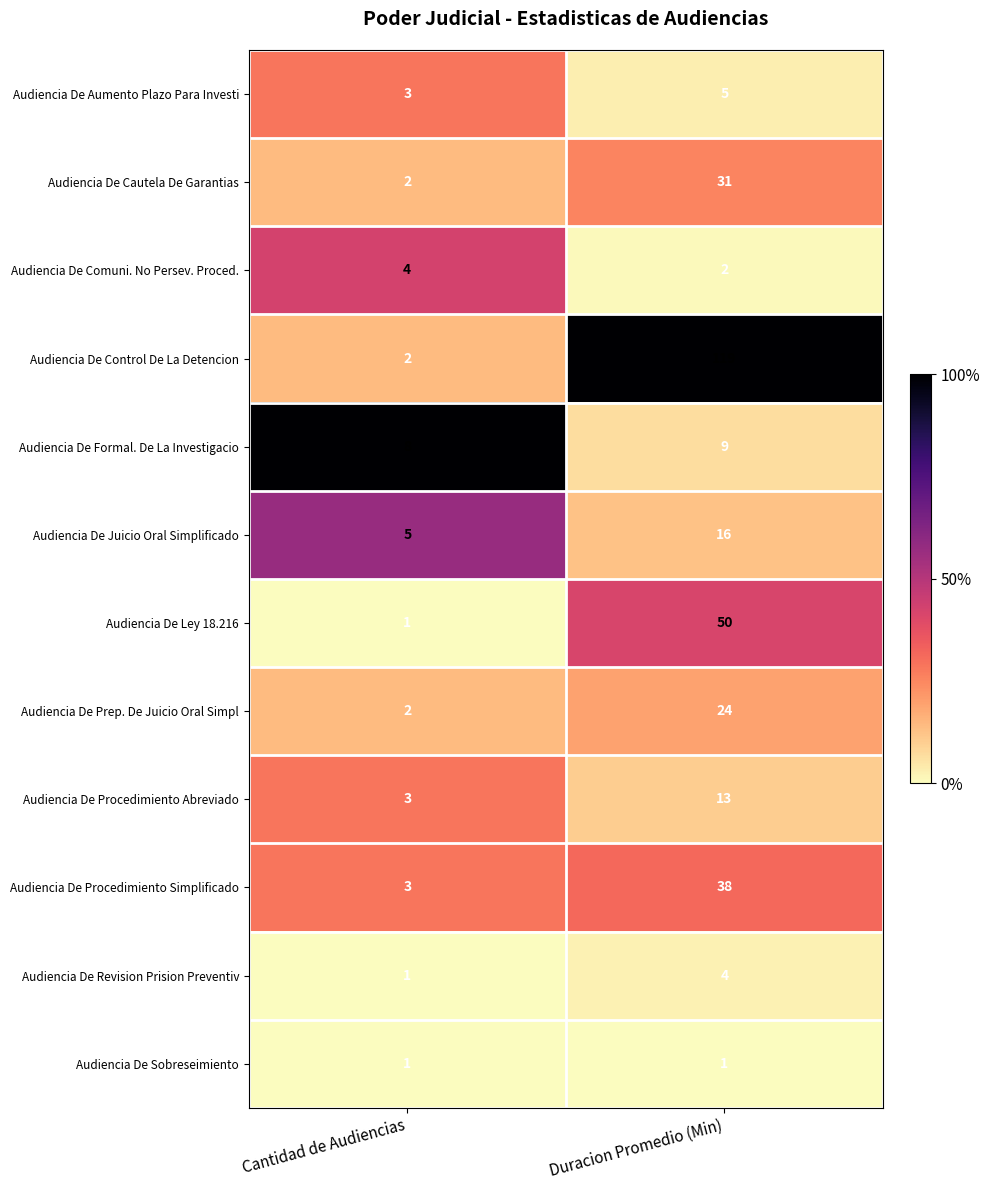

Rank the series at Duracion Promedio (Min) from lowest to highest value.

Audiencia De Sobreseimiento, Audiencia De Comuni. No Persev. Proced., Audiencia De Revision Prision Preventiv, Audiencia De Aumento Plazo Para Investi, Audiencia De Formal. De La Investigacio, Audiencia De Procedimiento Abreviado, Audiencia De Juicio Oral Simplificado, Audiencia De Prep. De Juicio Oral Simpl, Audiencia De Cautela De Garantias, Audiencia De Procedimiento Simplificado, Audiencia De Ley 18.216, Audiencia De Control De La Detencion